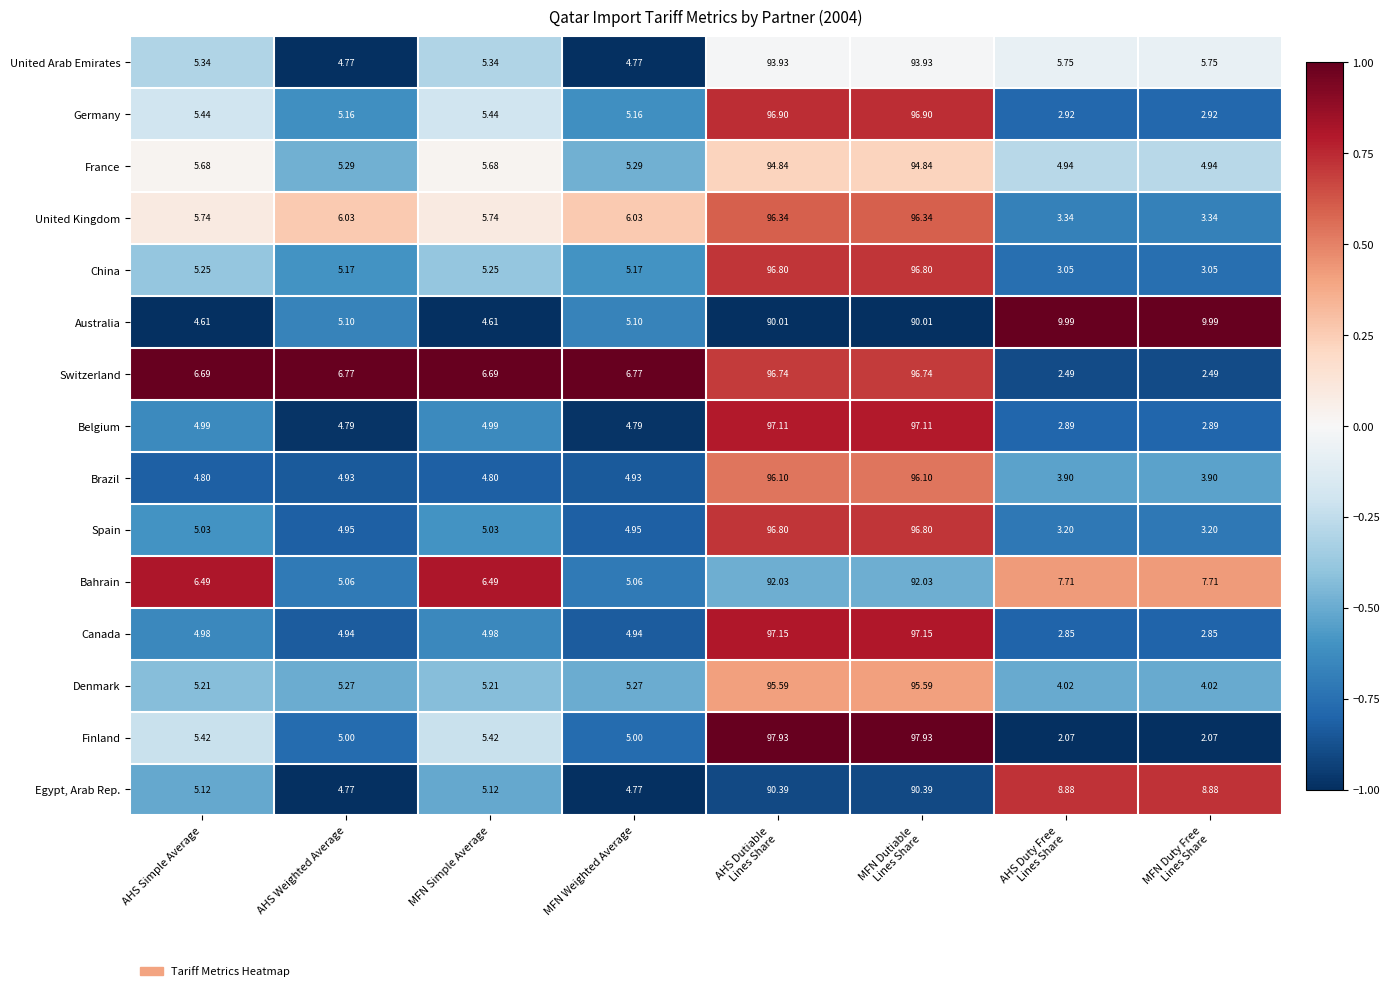

Which series has the largest total across all categories?

Switzerland